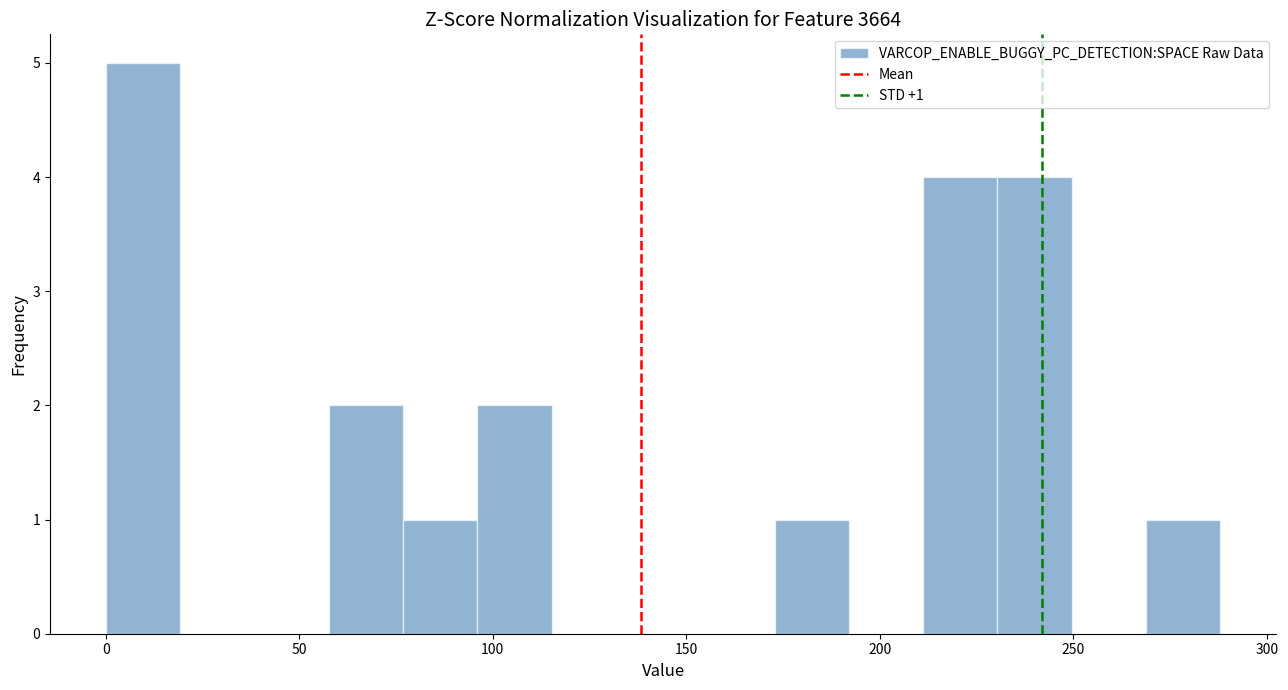

Read against the x-axis, roughly where is the centre of the tallest bar?

10